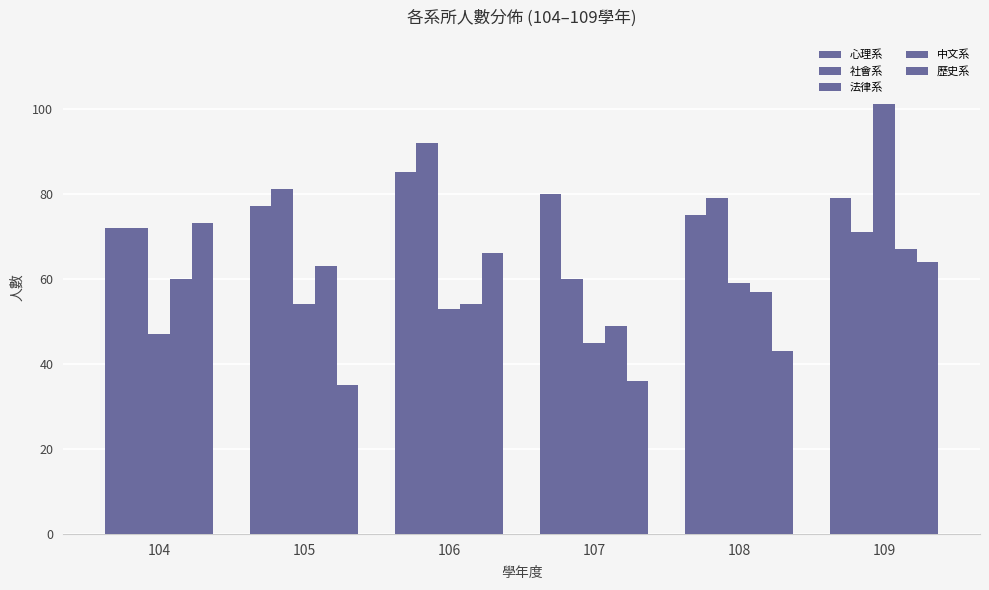

Read the 社會系 value at 104, to the nearest 10.

70